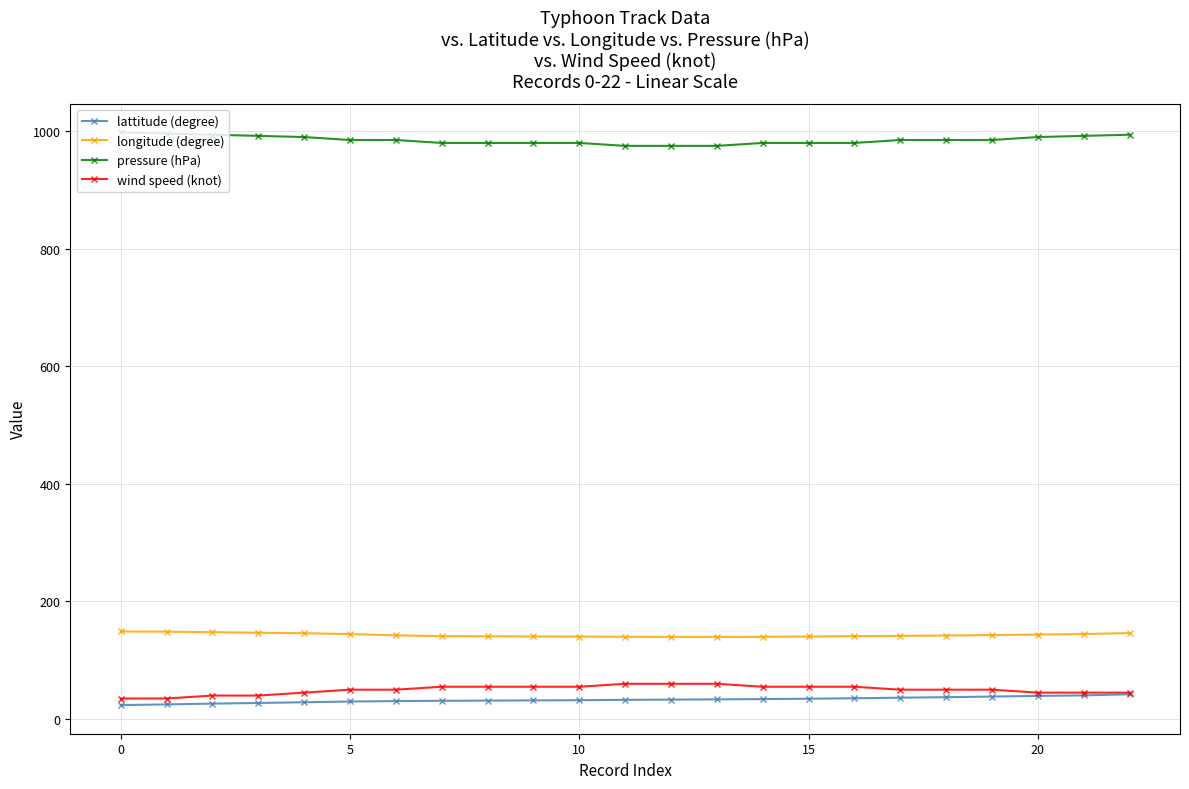

True or false: wind speed (knot) and pressure (hPa) cross at least once.

False